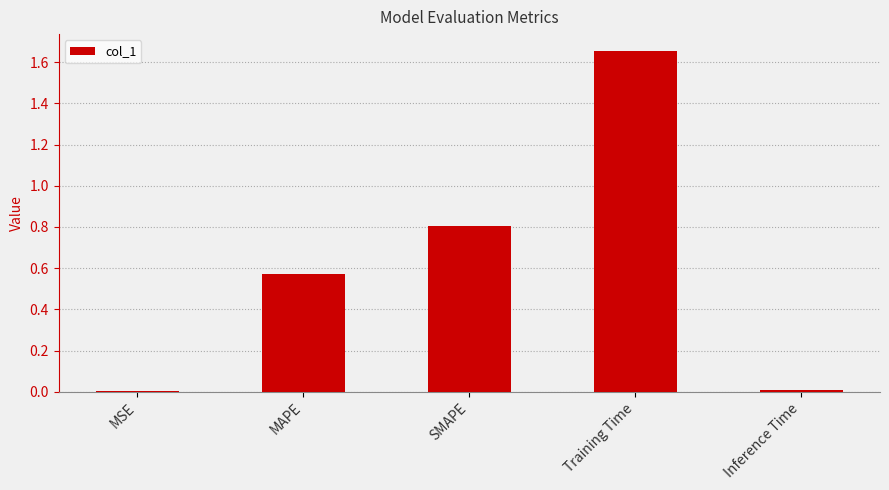

The value at SMAPE is 0.8. True or false?

True